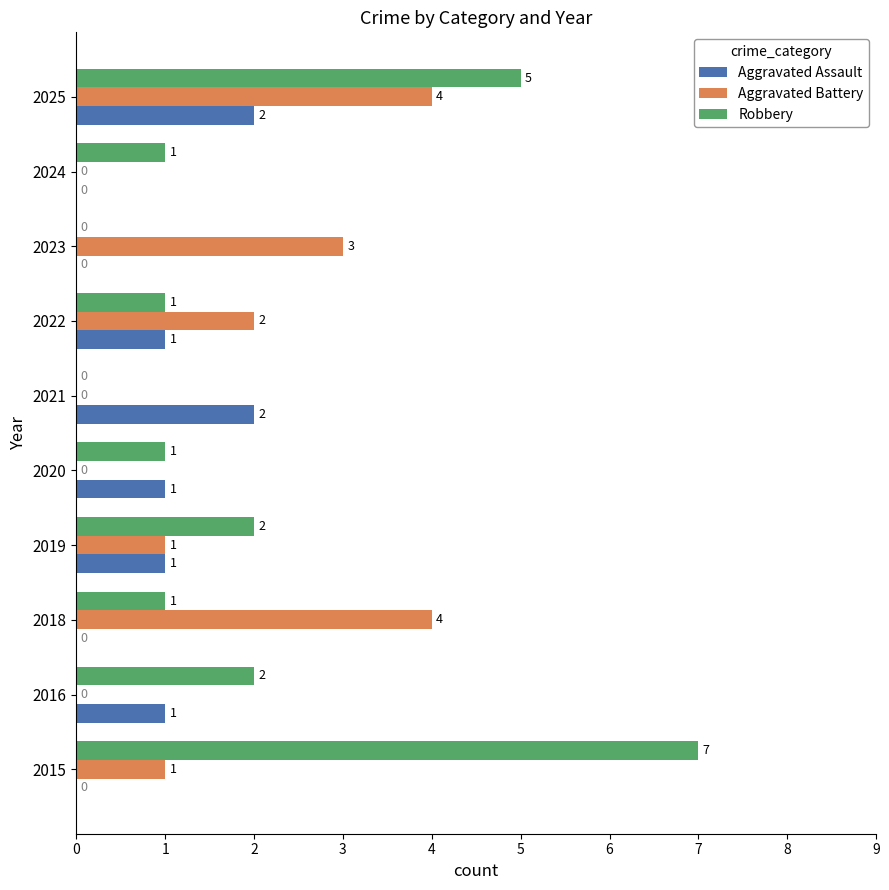

How many positive values does the Robbery series have?

8